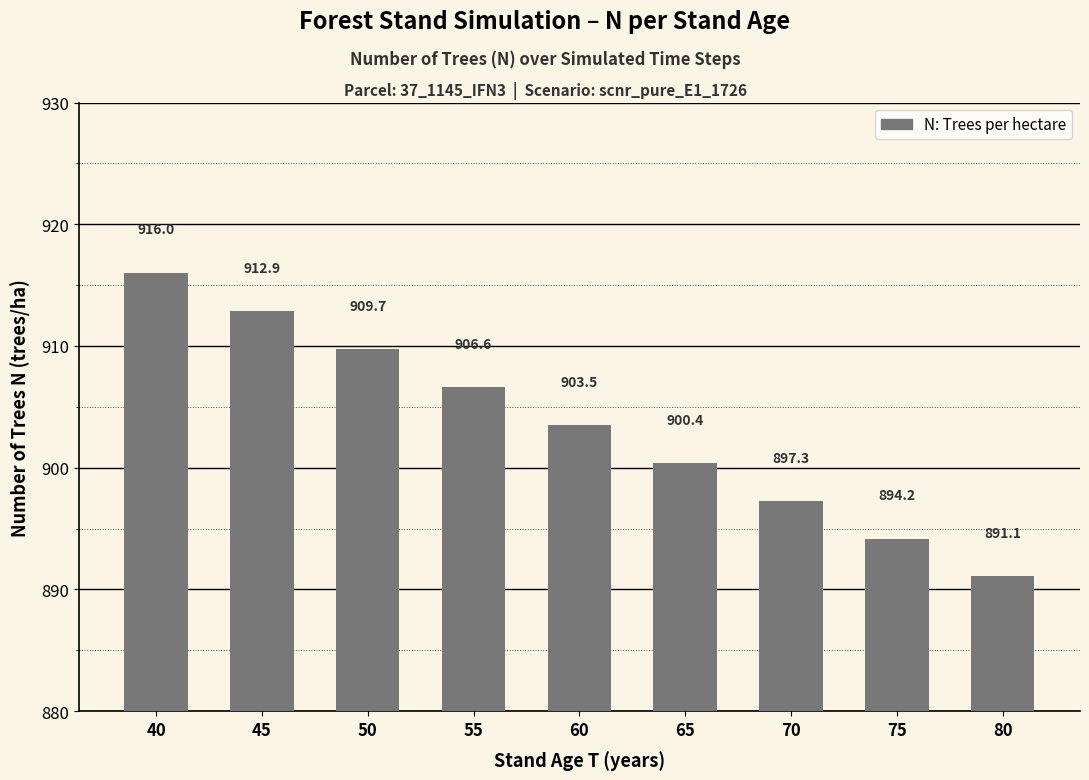

What is the greatest value displayed?

916.0